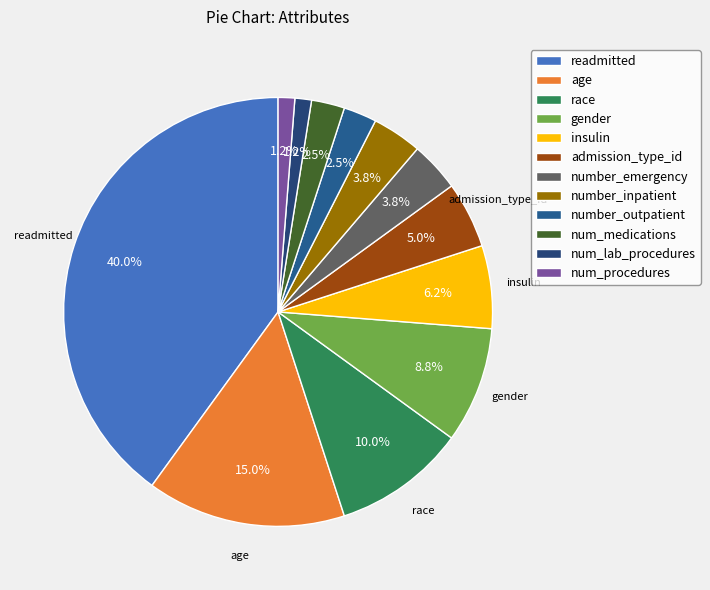

Does number_emergency represent more than half of the total?

No